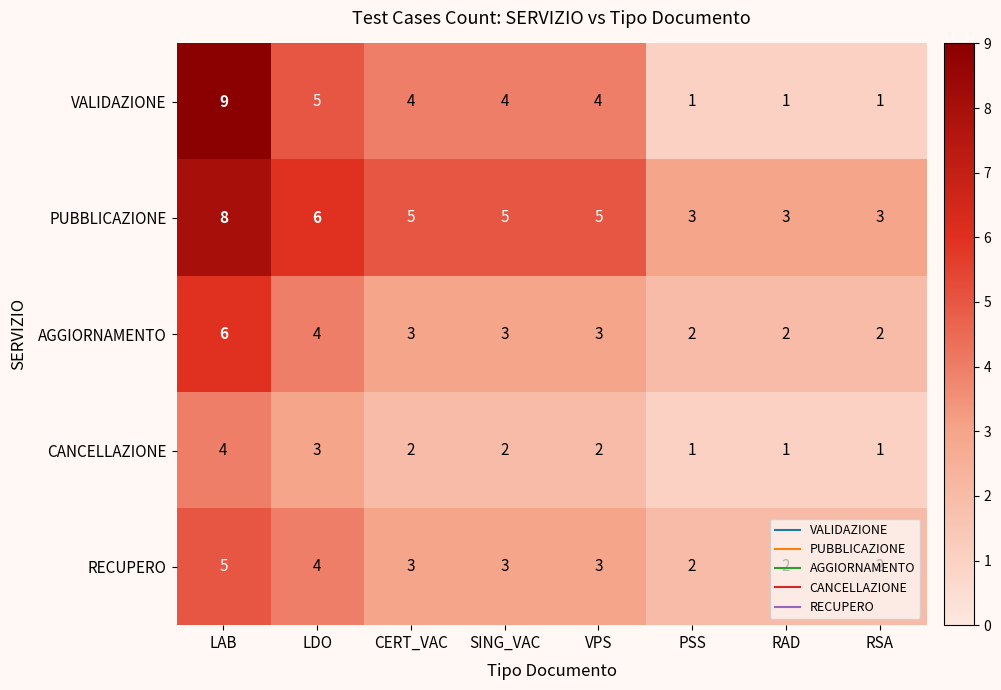

Read the AGGIORNAMENTO value at CERT_VAC.

3